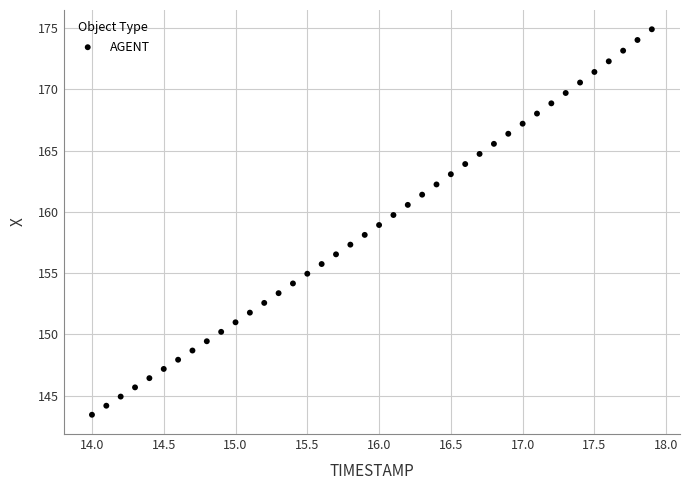

What is the range of Y values (max minus min)?

31.5